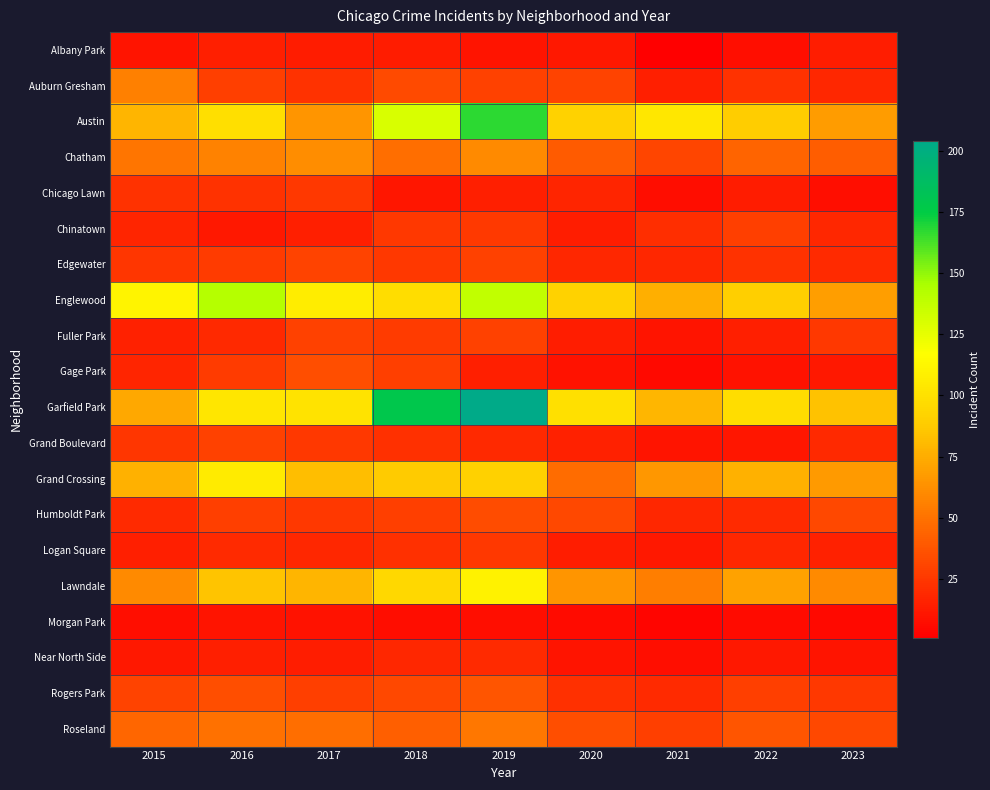

Which series has the widest spread of values?

Garfield Park